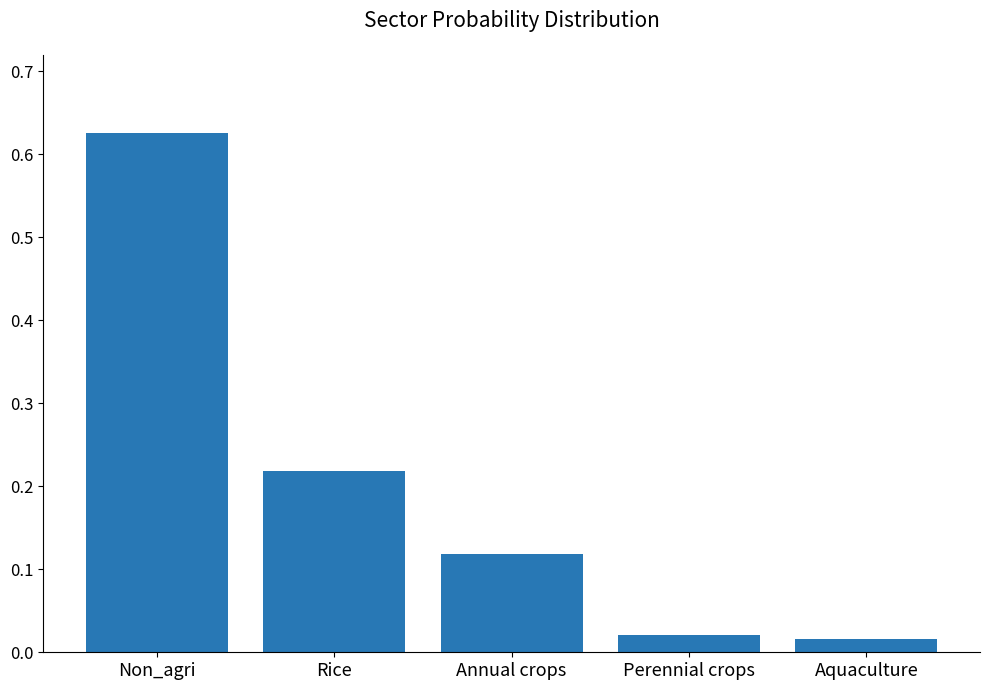

What is the sum of all values?

1.0